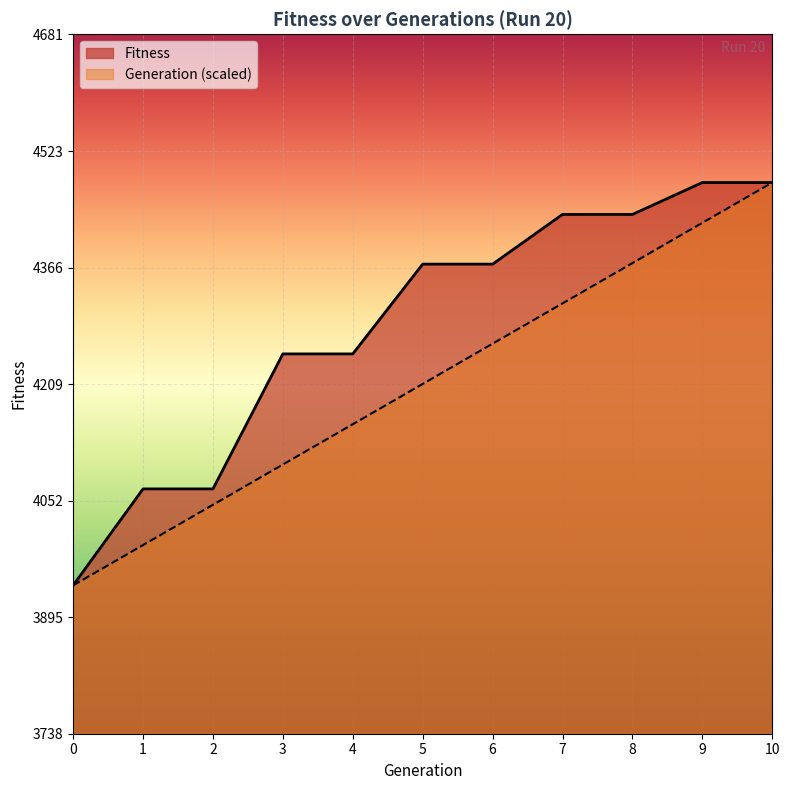

At how many categories does at least one series exceed 4134?

8